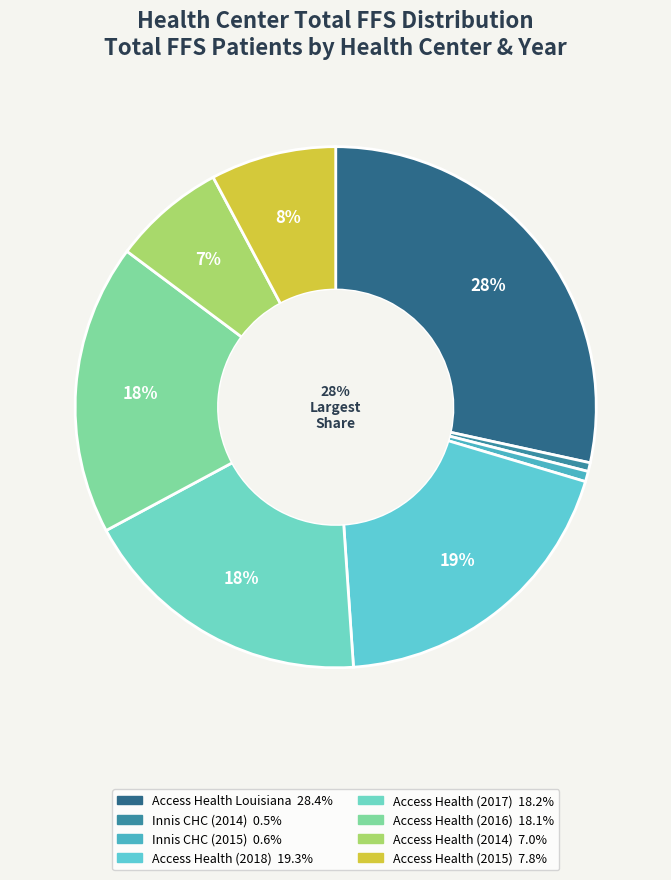

Count the number of slices in the pie.

8